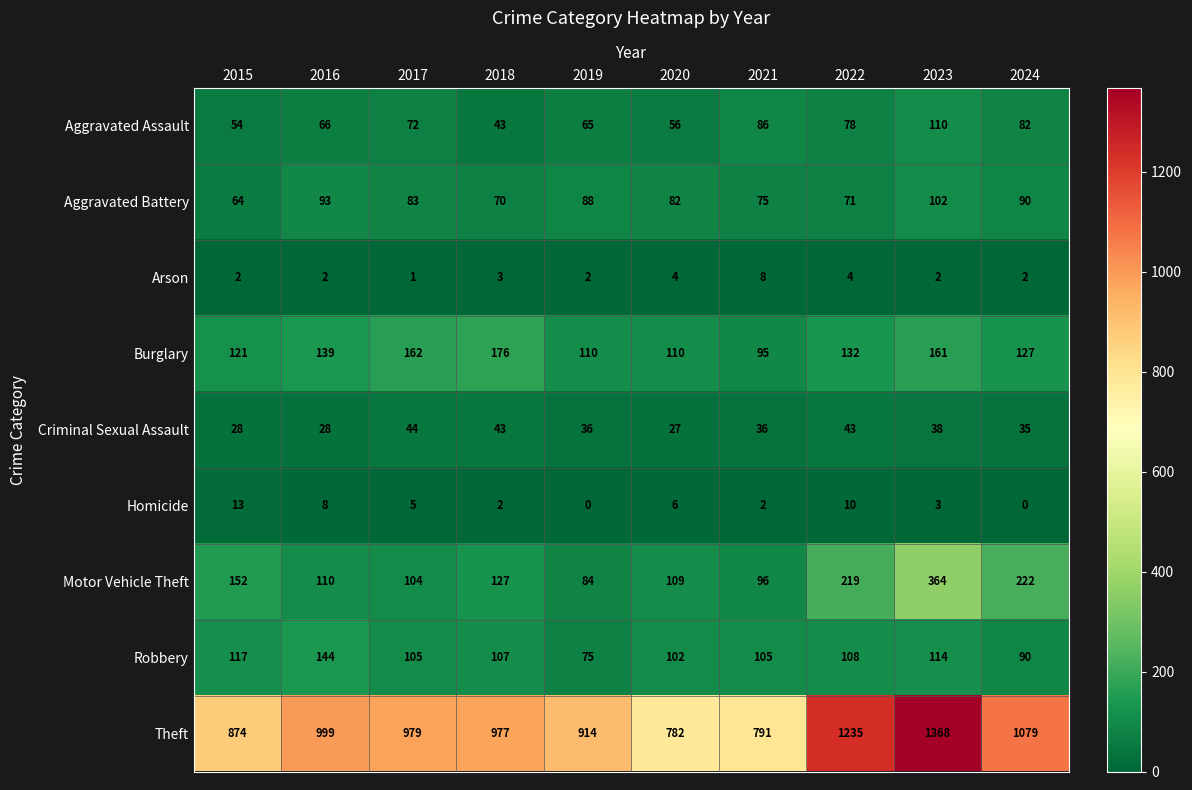

Between 2019 and 2020, which series saw the biggest shift?

Theft